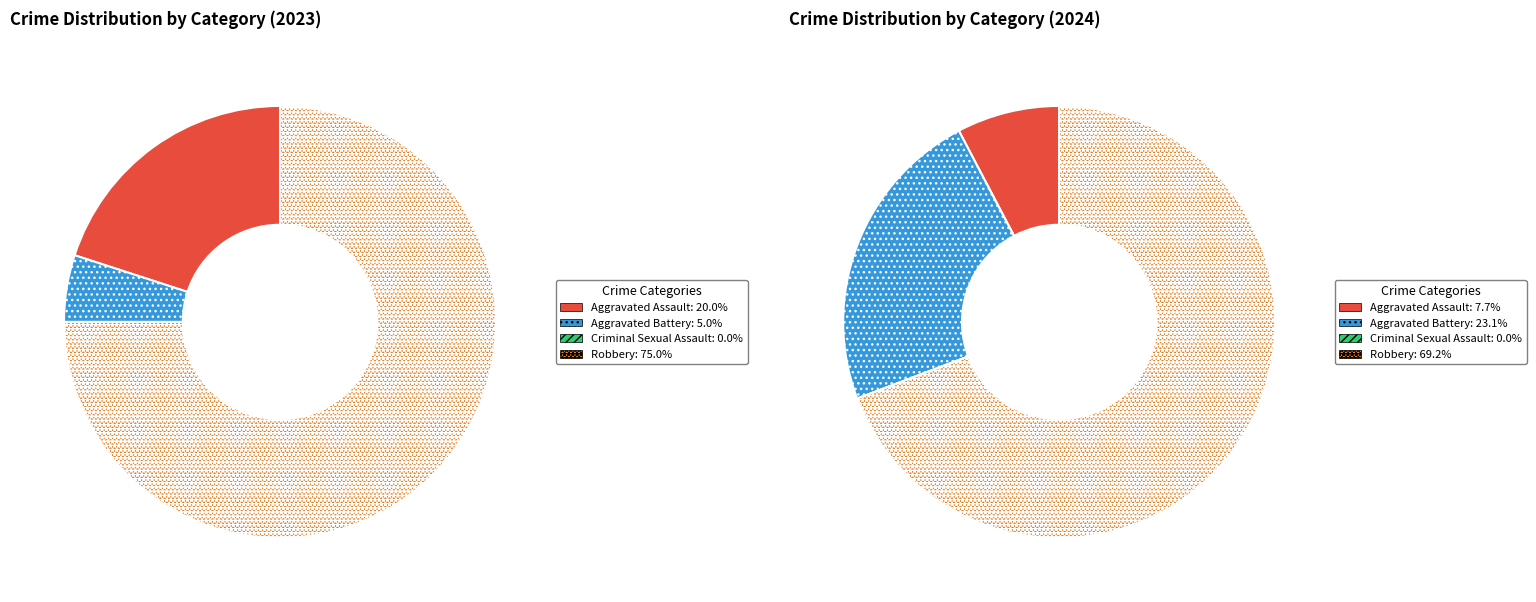

Which slice is the largest?

3